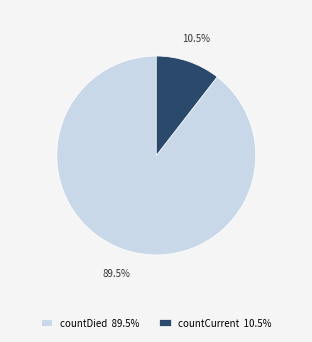

What percentage is NOT represented by countCurrent 10.5%?

89.5%